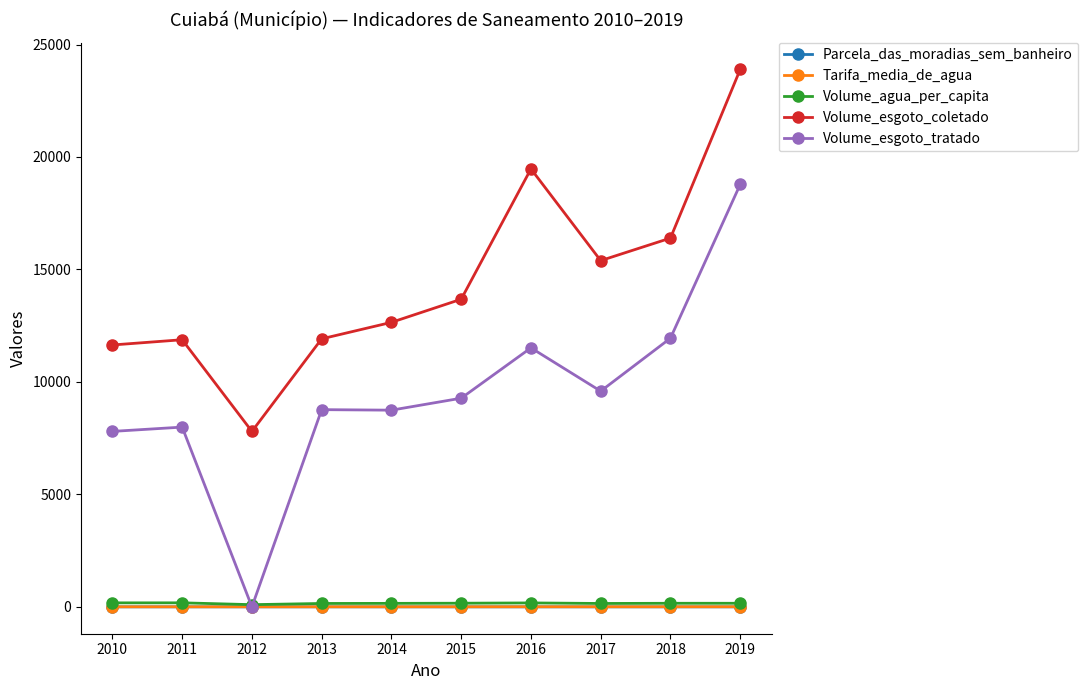

The Tarifa_media_de_agua series shows 3.2 at 2014. True or false?

True